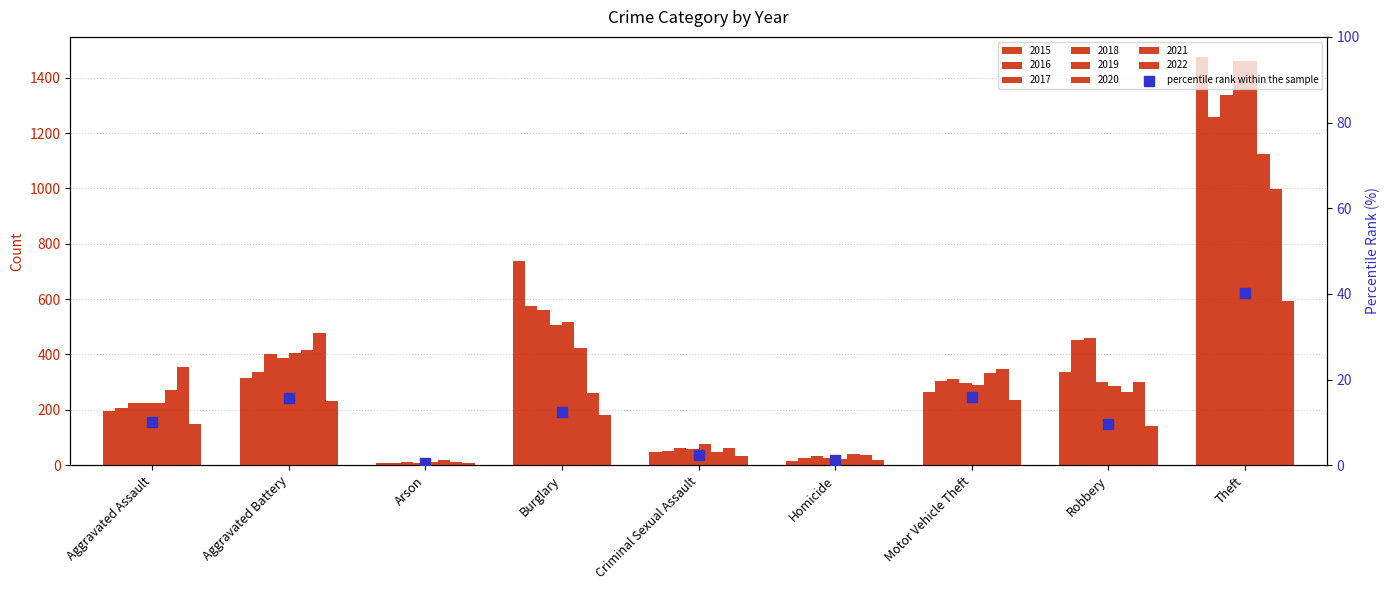

Approximately how many times larger is the value at Motor Vehicle Theft compared to Theft?

0.4